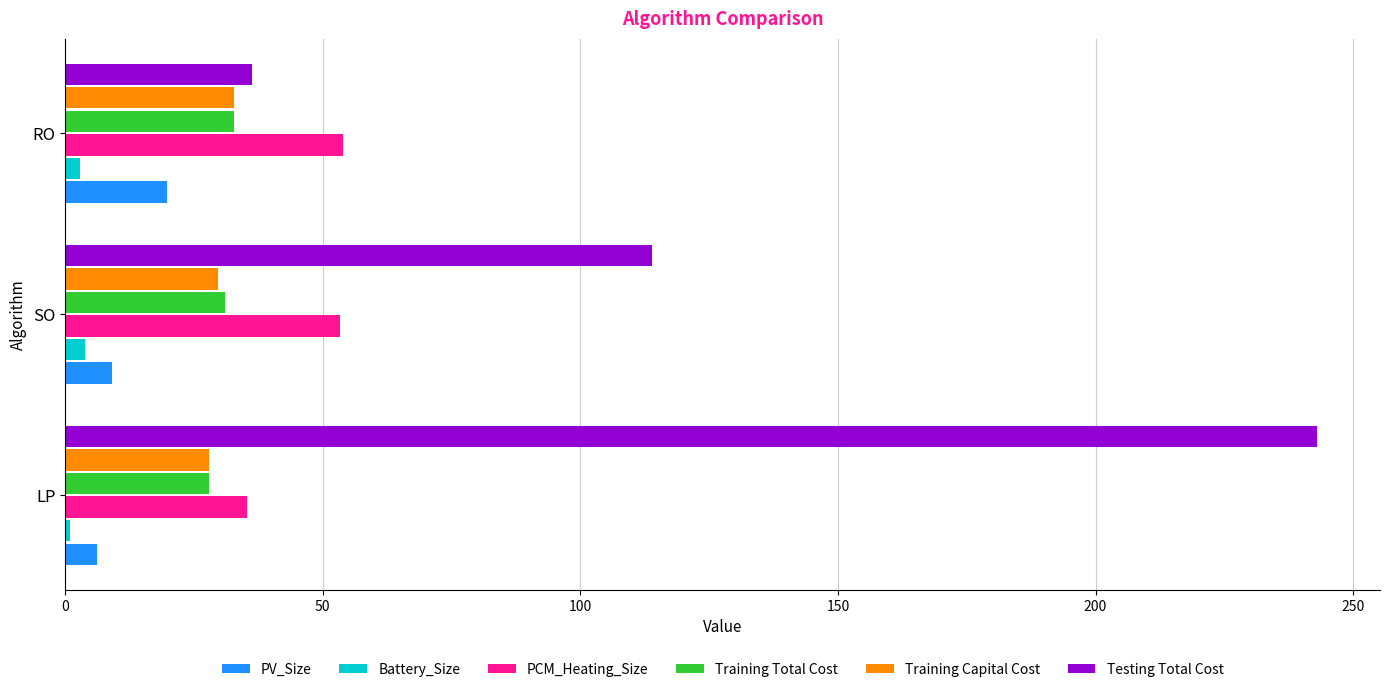

Is it true that PCM_Heating_Size equals 48.7 at LP?

False